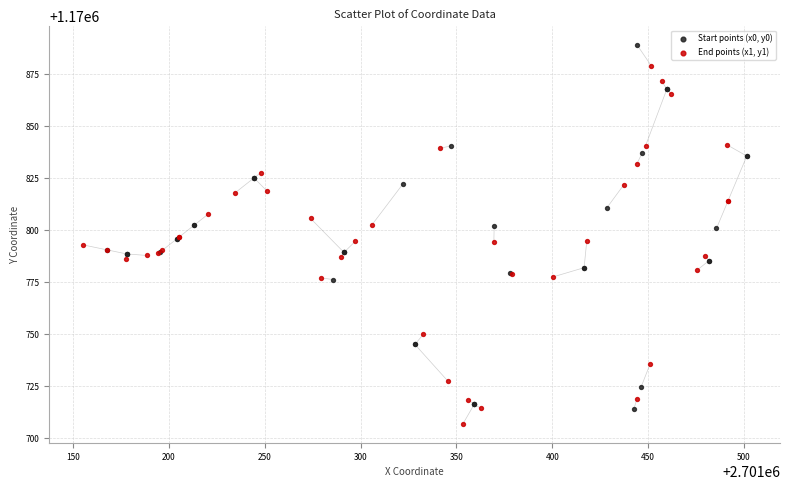

What are all the series names shown in the legend?

Start points (x0, y0), End points (x1, y1)